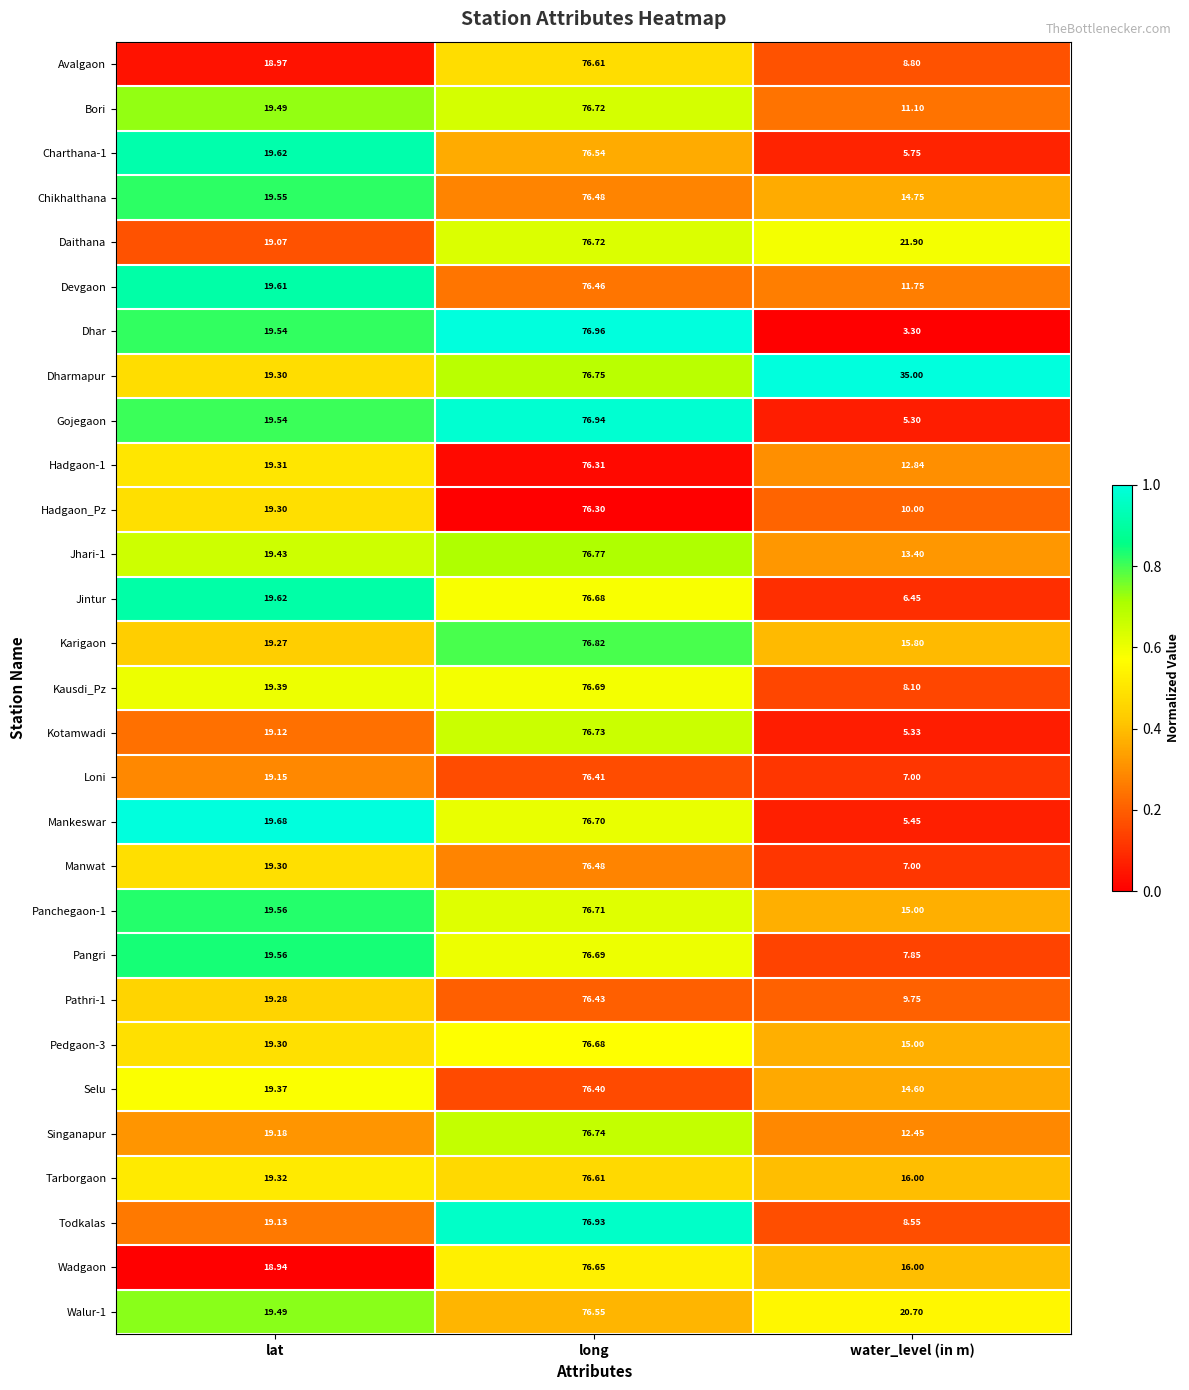

At which label does Pathri-1 reach its minimum?

water_level (in m)